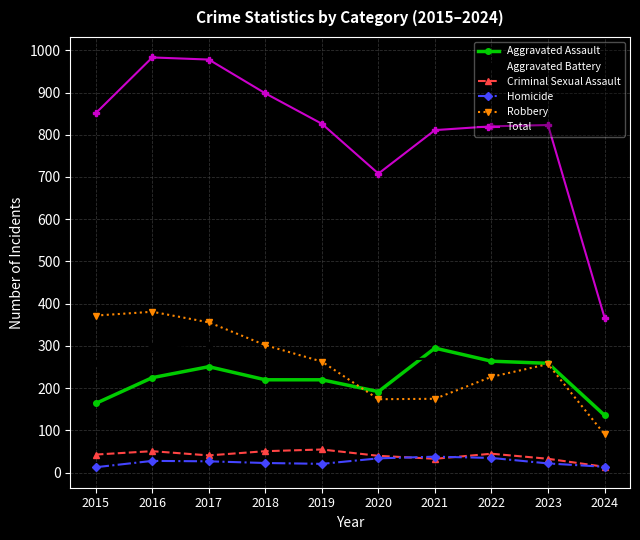

What are all the series names shown in the legend?

Aggravated Assault, Aggravated Battery, Criminal Sexual Assault, Homicide, Robbery, Total